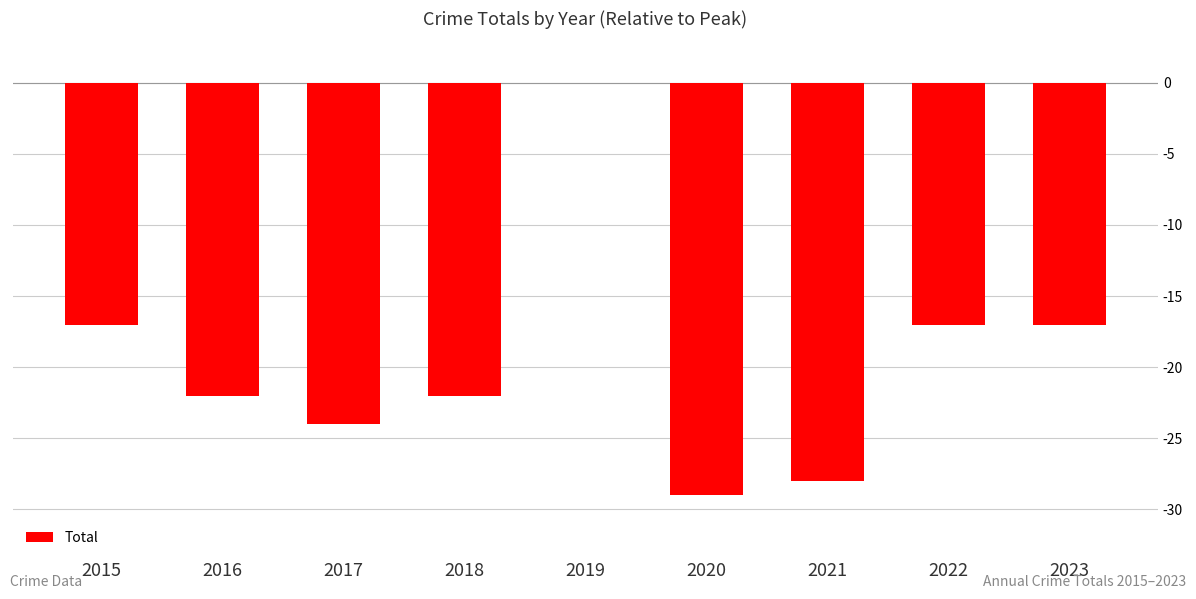

True or false: the data shows -29 at 2020.

True